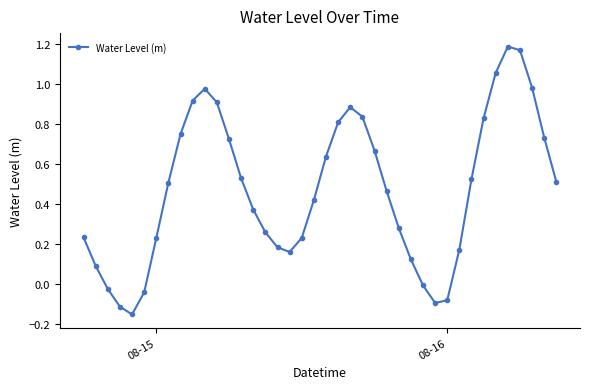

What is the difference between the maximum and minimum values?

1.3